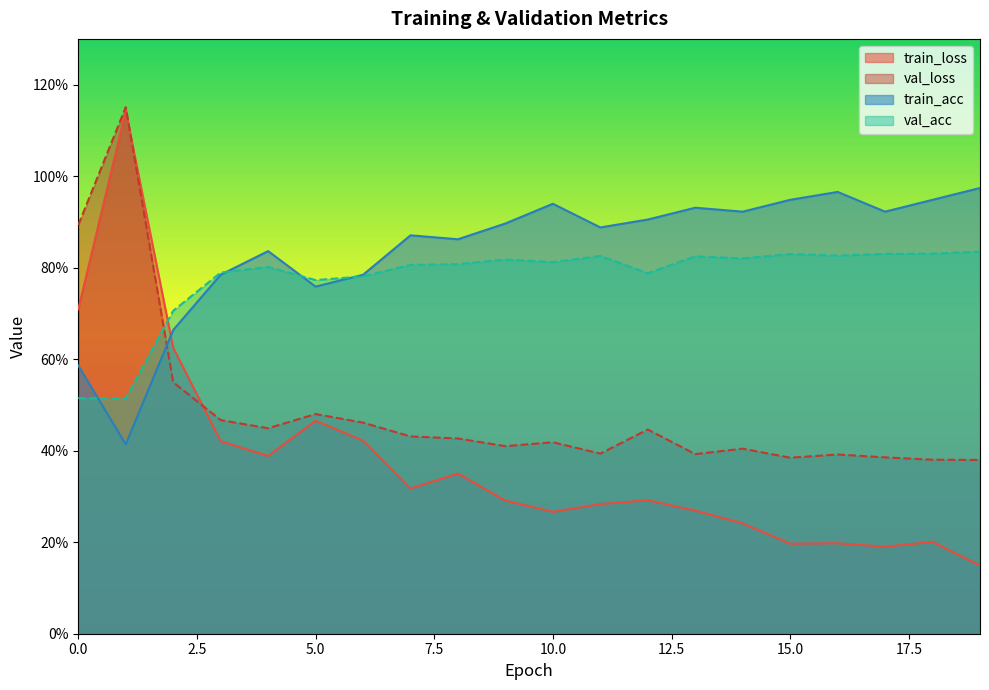

What is the difference between the maximum and minimum values in the val_loss series?

0.8